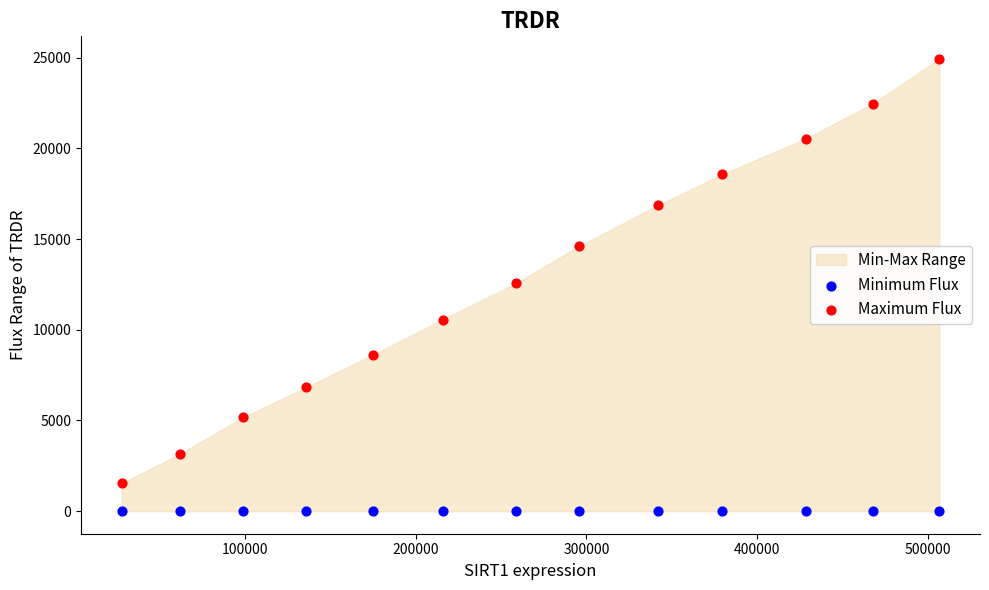

Which series has the largest Y range (max minus min)?

Maximum Flux